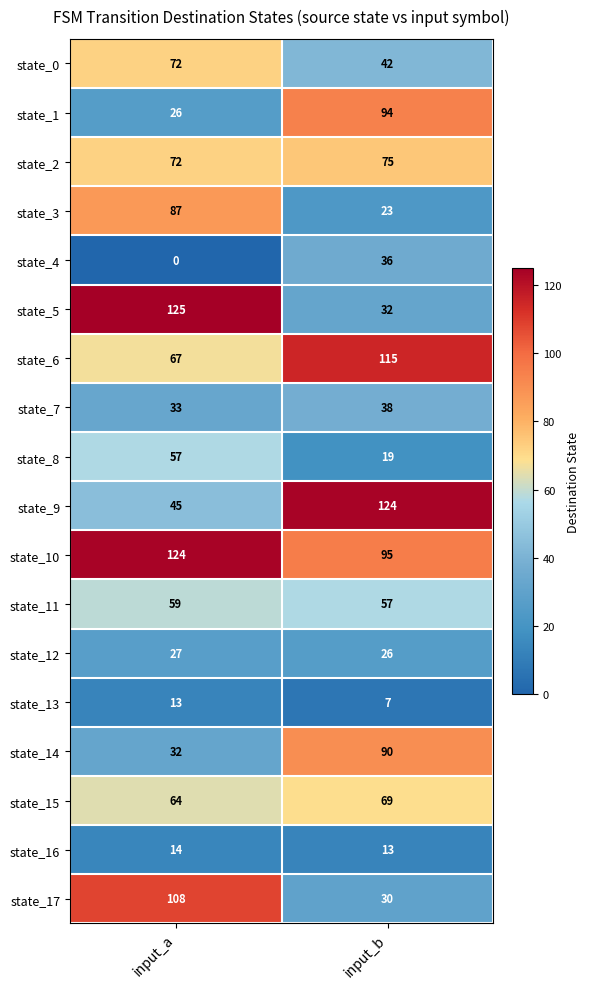

True or false: state_0 has a value of 23 at input_b.

False